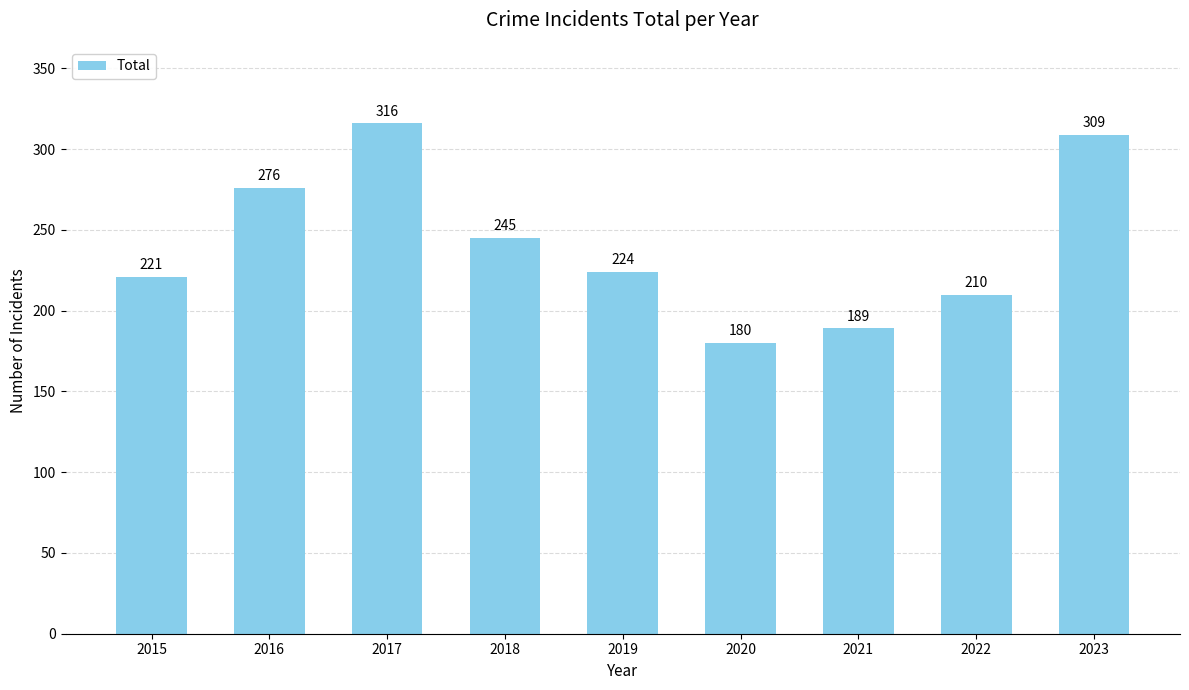

Are the bars grouped side by side (vs. stacked)?

No